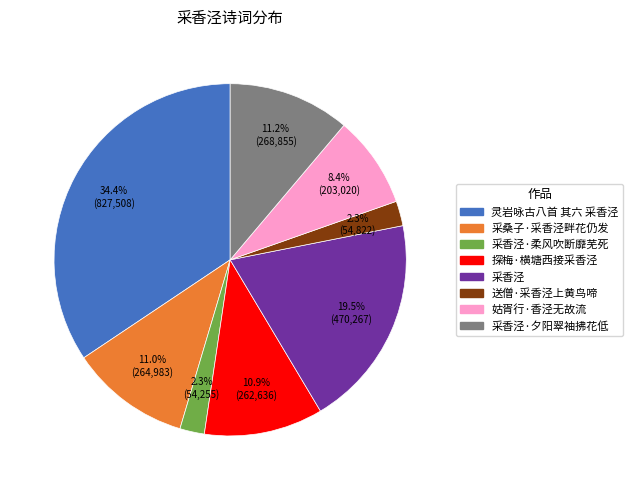

Is there a majority slice in this chart?

No